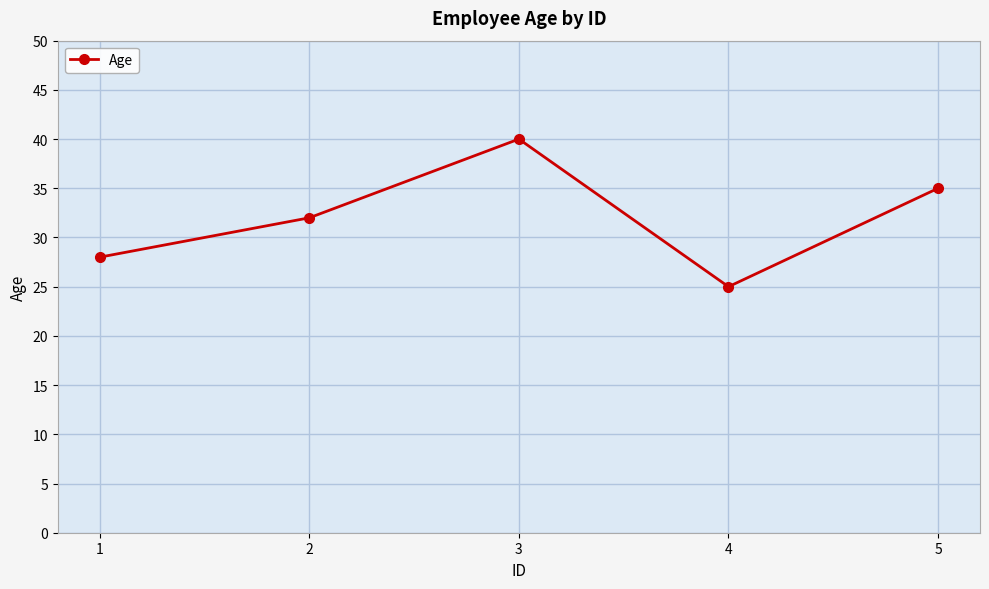

What is the approximate value at 5?

35